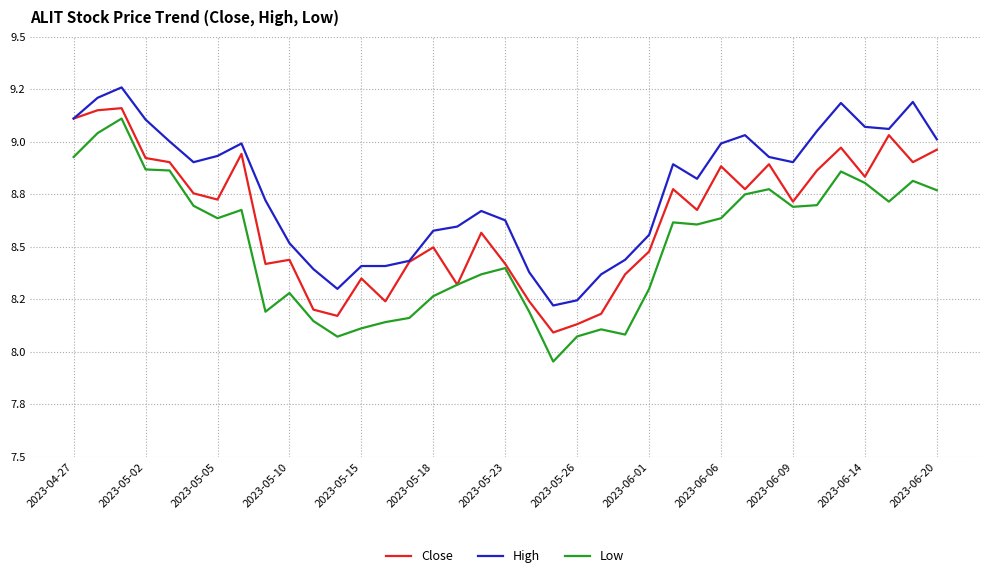

Reading left to right, transcribe all the data shown in this chart.

Close: 9.1	9.1	9.2	8.9	8.9	8.8	8.7	8.9	8.4	8.4	8.2	8.2	8.3	8.2	8.4	8.5	8.3	8.6	8.4	8.2	8.1	8.1	8.2	8.4	8.5	8.8	8.7	8.9	8.8	8.9	8.7	8.9	9.0	8.8	9.0	8.9	9.0
High: 9.1	9.2	9.3	9.1	9.0	8.9	8.9	9.0	8.7	8.5	8.4	8.3	8.4	8.4	8.4	8.6	8.6	8.7	8.6	8.4	8.2	8.2	8.4	8.4	8.6	8.9	8.8	9.0	9.0	8.9	8.9	9.1	9.2	9.1	9.1	9.2	9.0
Low: 8.9	9.0	9.1	8.9	8.9	8.7	8.6	8.7	8.2	8.3	8.1	8.1	8.1	8.1	8.2	8.3	8.3	8.4	8.4	8.2	8.0	8.1	8.1	8.1	8.3	8.6	8.6	8.6	8.7	8.8	8.7	8.7	8.9	8.8	8.7	8.8	8.8